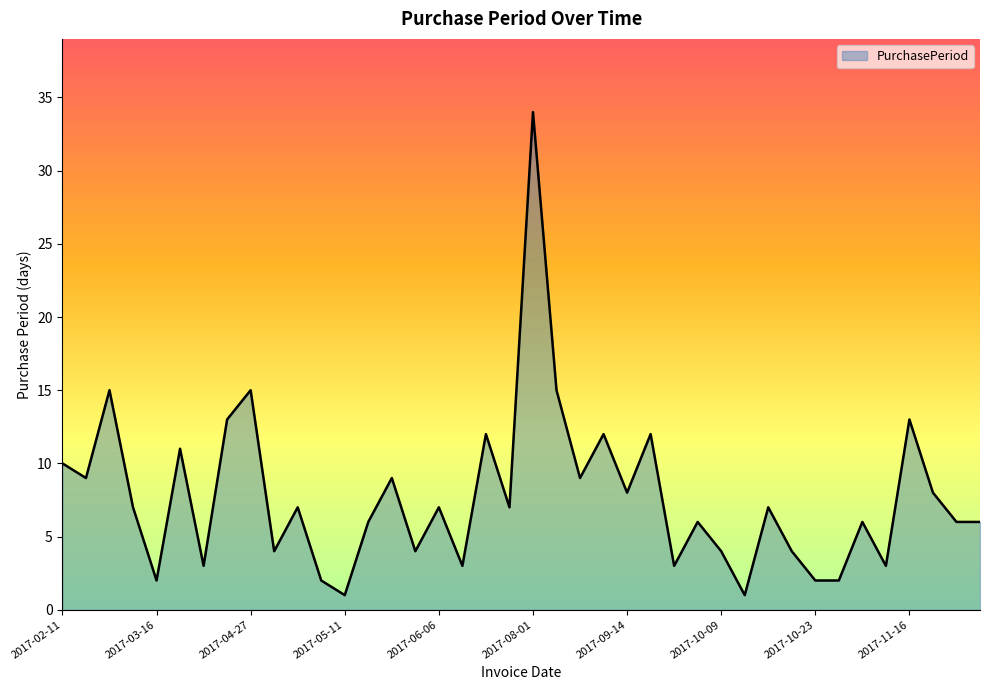

What is the difference between the maximum and minimum values?

33